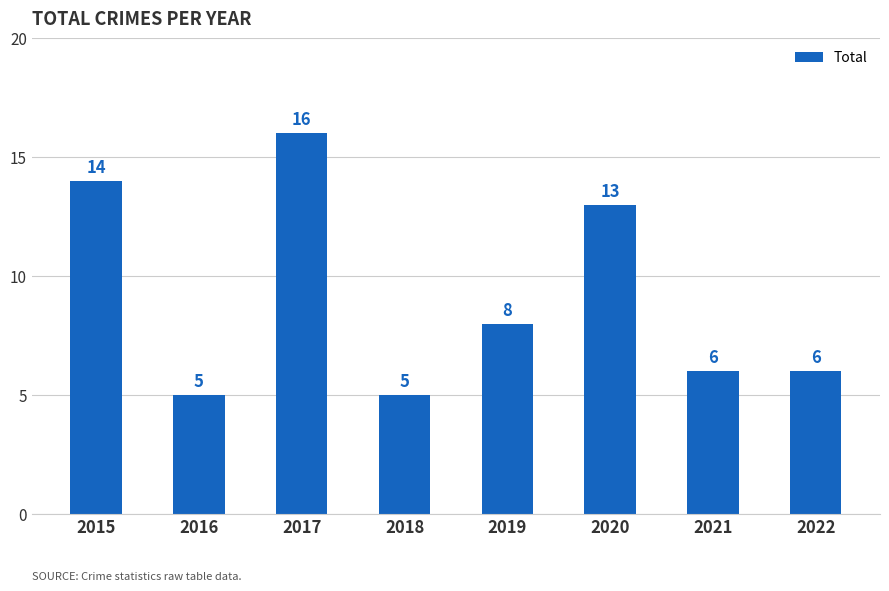

Approximately how many times larger is the value at 2015 compared to 2017?

0.9